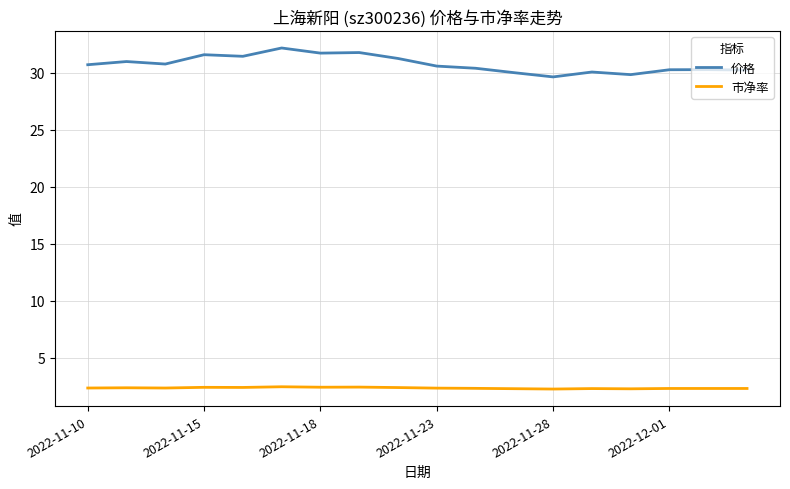

True or false: 市净率 and 价格 intersect in this chart.

False